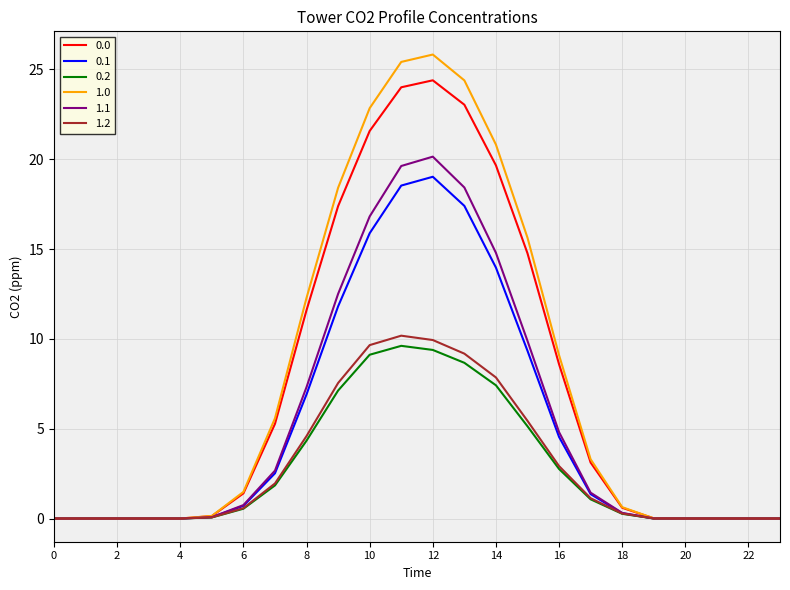

What is the maximum value shown in the chart?

25.8